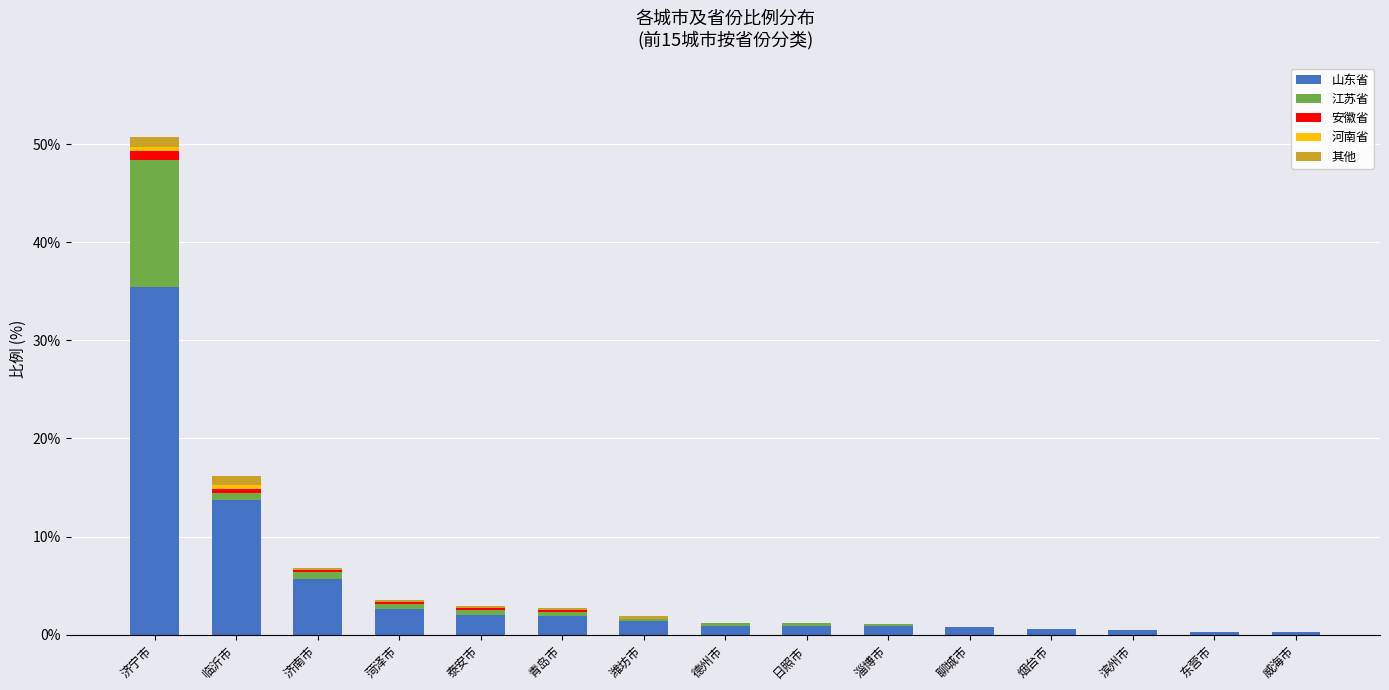

At which label does 山东省 reach its peak?

济宁市